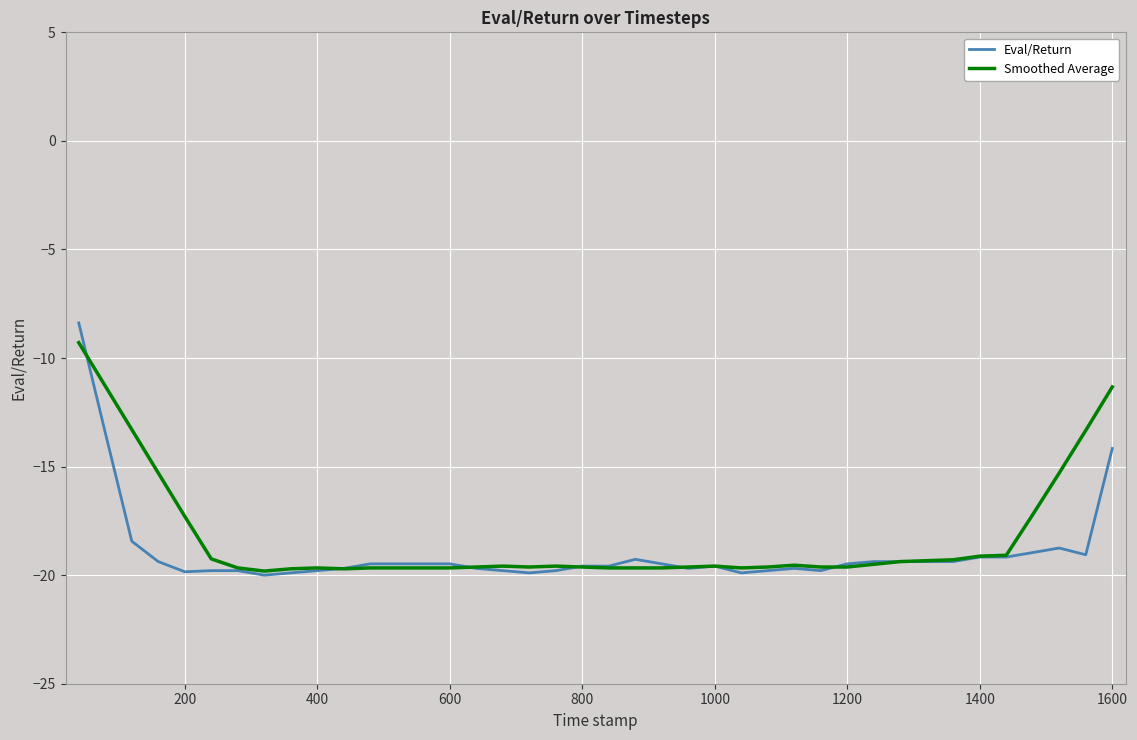

How many lines are shown in the chart?

2